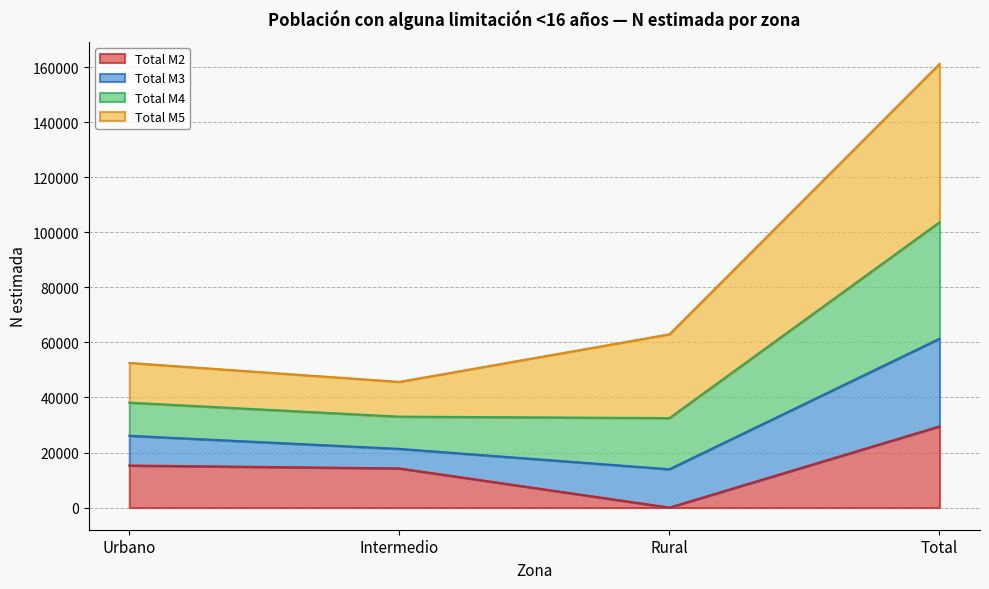

The value of Total M2 at Urbano is 15279. True or false?

True